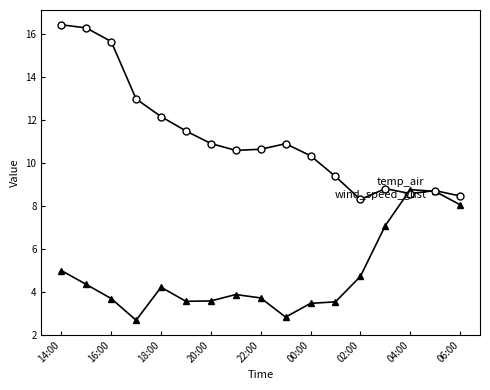

What is the maximum value shown in the chart?

16.4